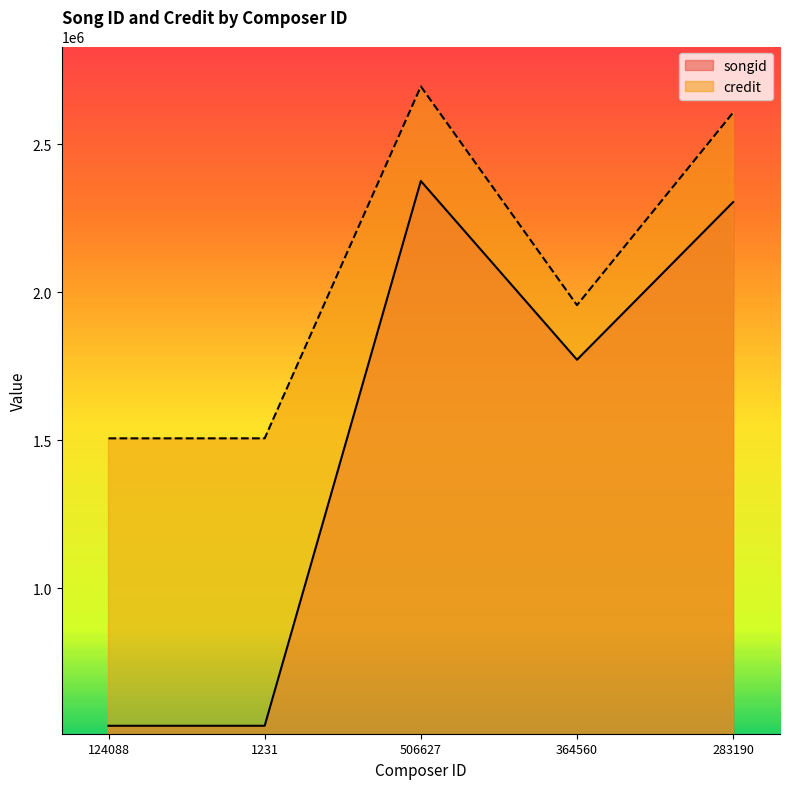

Where is songid nearest to the value 1318800?

364560